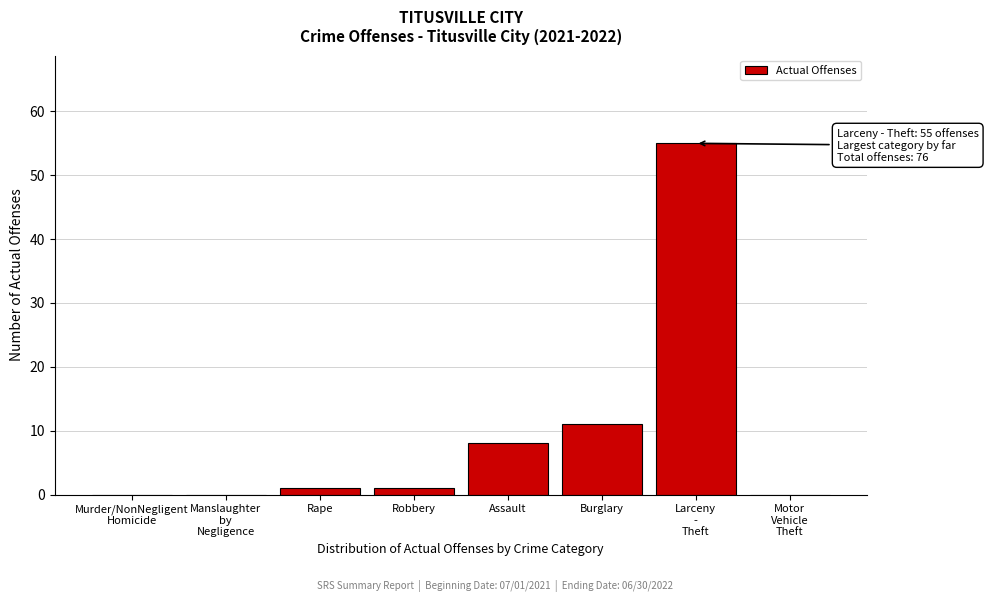

What is the greatest value displayed?

55